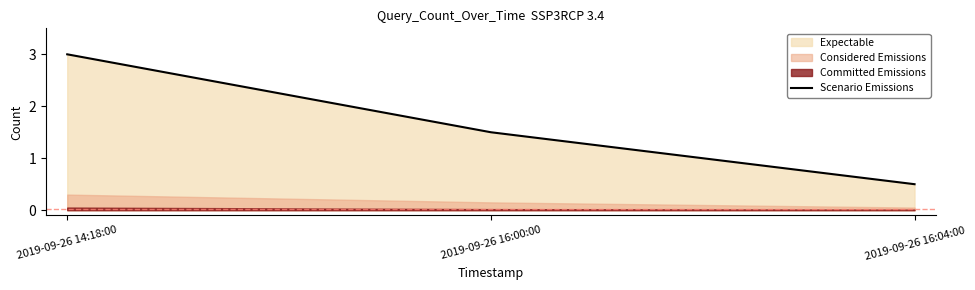

What is the sum of all values?

5.0